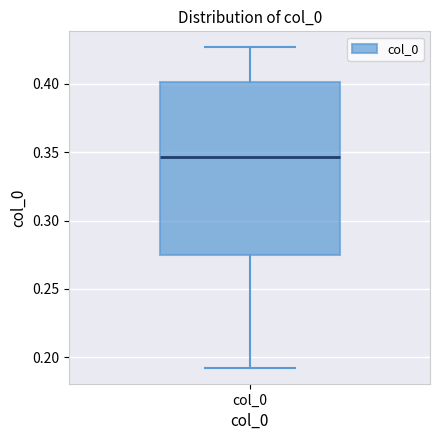

Where is the upper edge of the box for col_0 on the y-axis? The values are not printed on the chart, so give them approximately, as read against the axis.

0.400